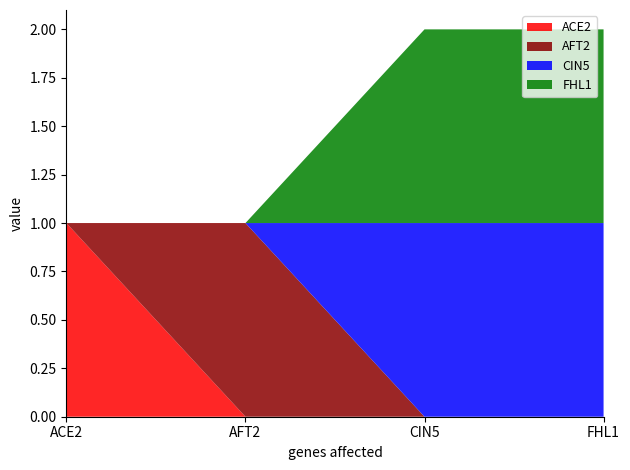

Reading left to right, list all the values displayed in this chart.

ACE2: ACE2=1	AFT2=0	CIN5=0	FHL1=0
AFT2: ACE2=0	AFT2=1	CIN5=0	FHL1=0
CIN5: ACE2=0	AFT2=0	CIN5=1	FHL1=1
FHL1: ACE2=0	AFT2=0	CIN5=1	FHL1=1